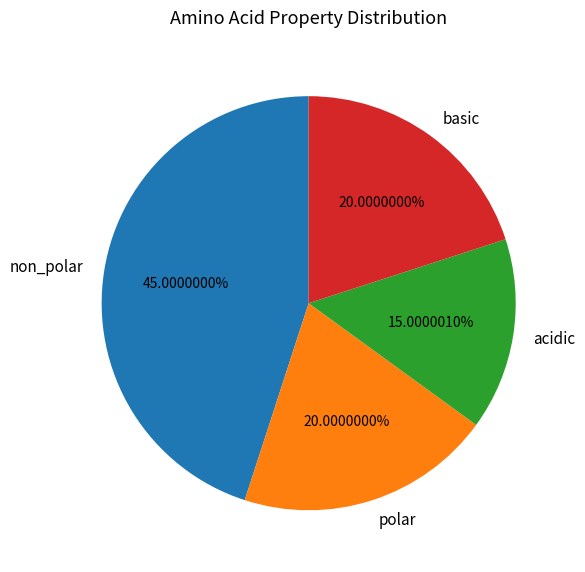

What is the smallest slice in the pie chart?

acidic